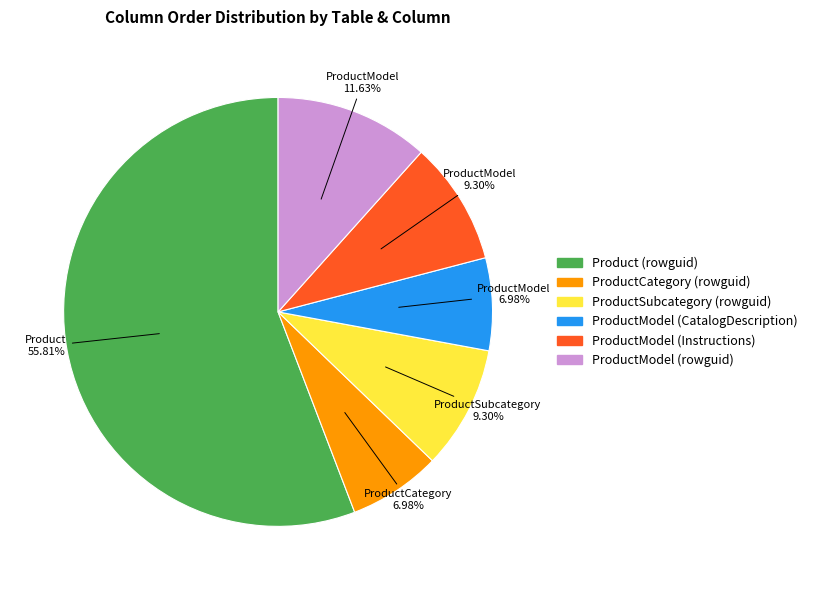

To the nearest percent, what is the average slice percentage?

17%